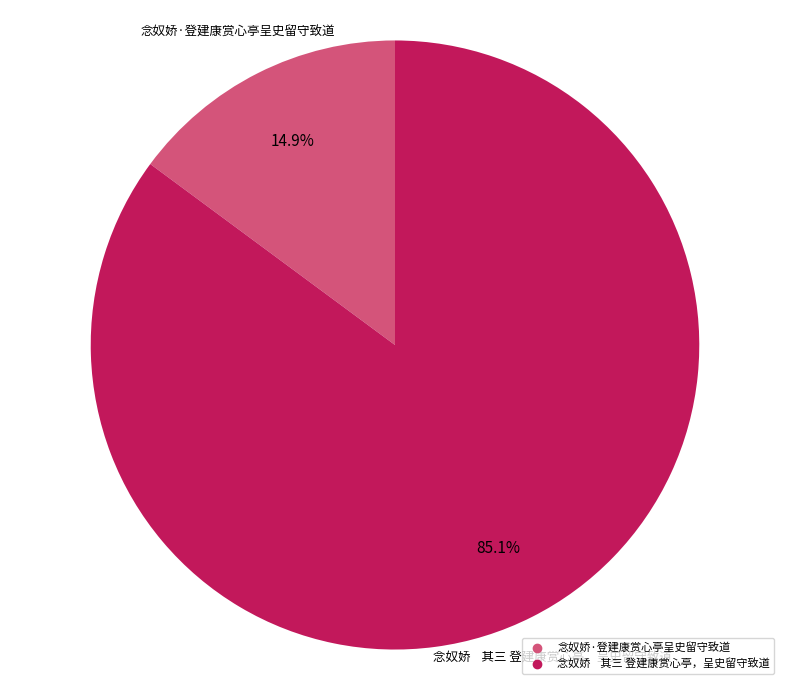

To the nearest percent, what percentage of the pie is 念奴娇·登建康赏心亭呈史留守致道?

15%